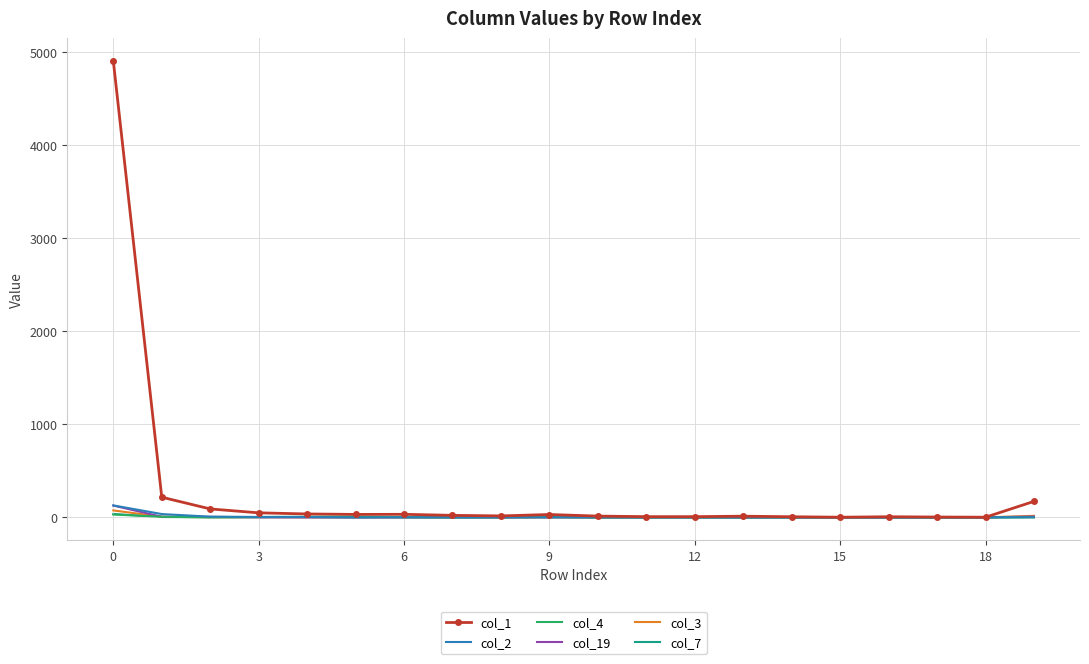

At how many categories does at least one series exceed 2944?

1